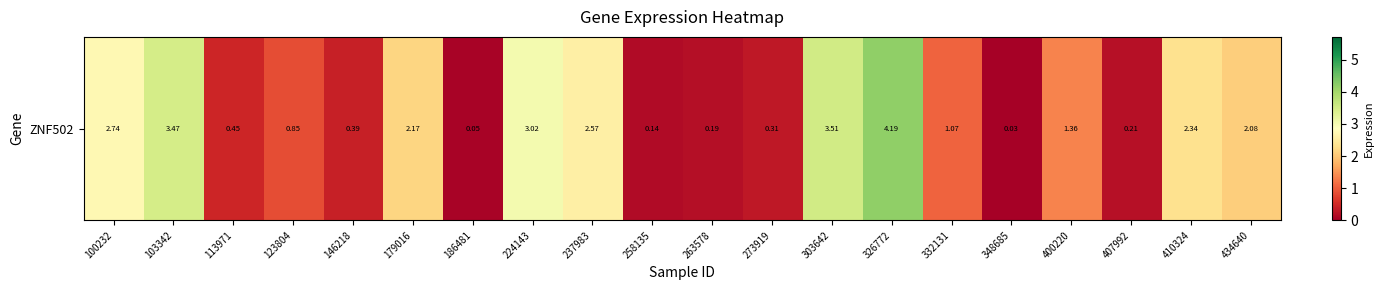

What is the greatest value displayed?

4.2